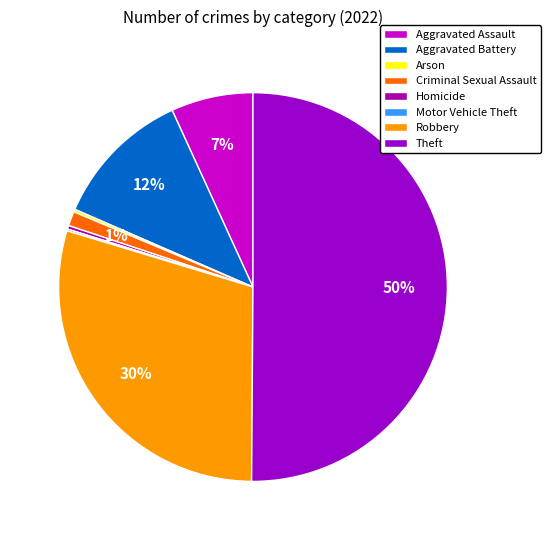

Which has a higher value, Criminal Sexual Assault or Aggravated Assault?

Aggravated Assault